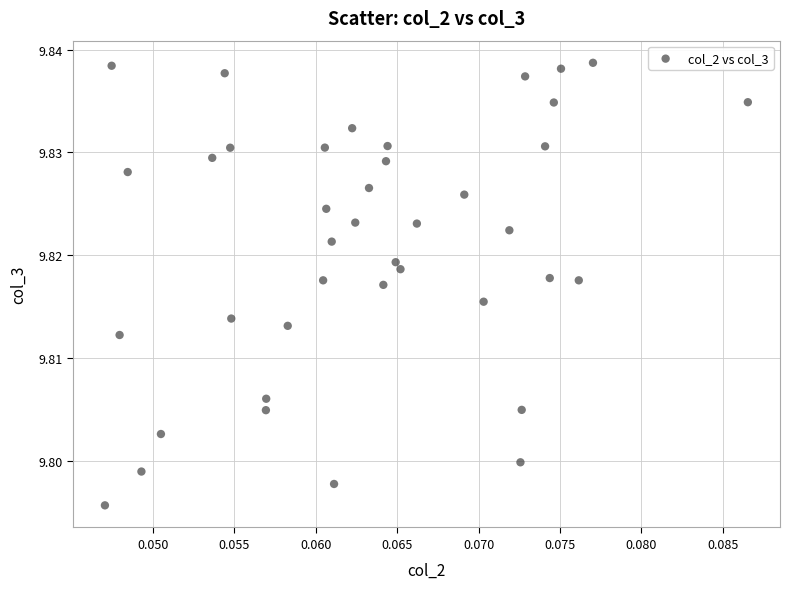

How many points are shown in the scatter plot?

40